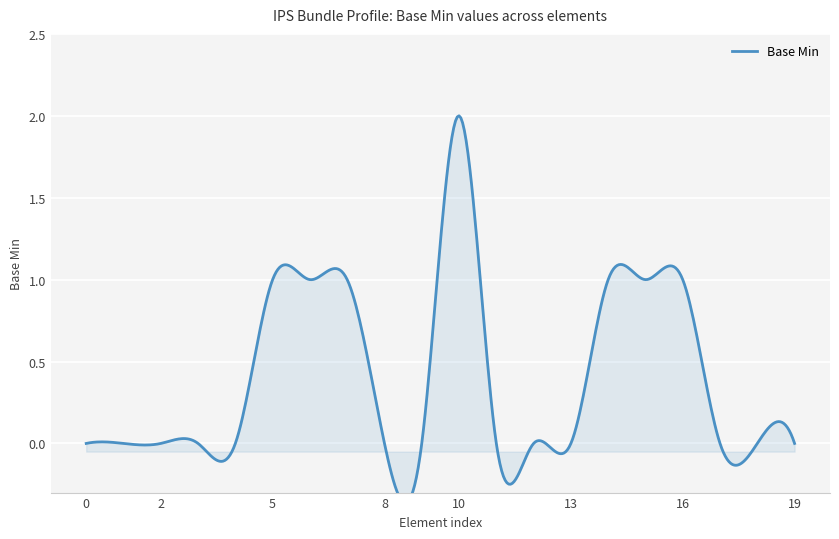

What is the greatest value displayed?

2